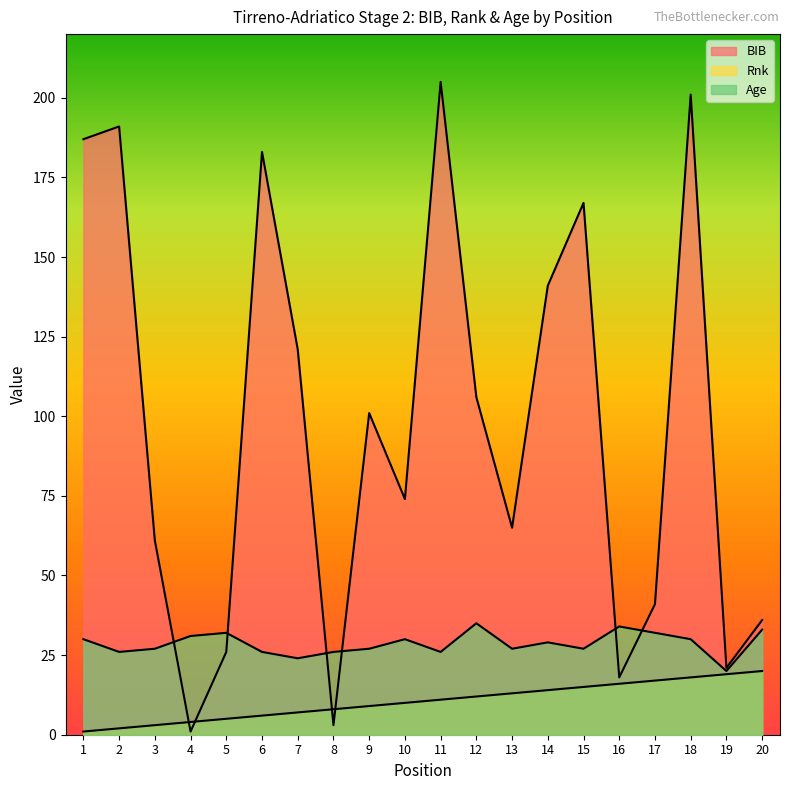

What is the difference between the BIB values at 8 and 4?

2